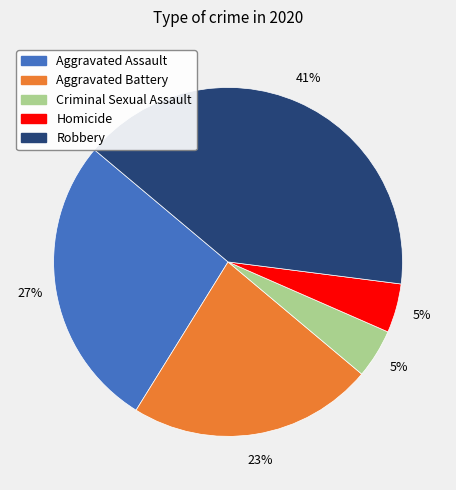

How many segments does this pie chart have?

5